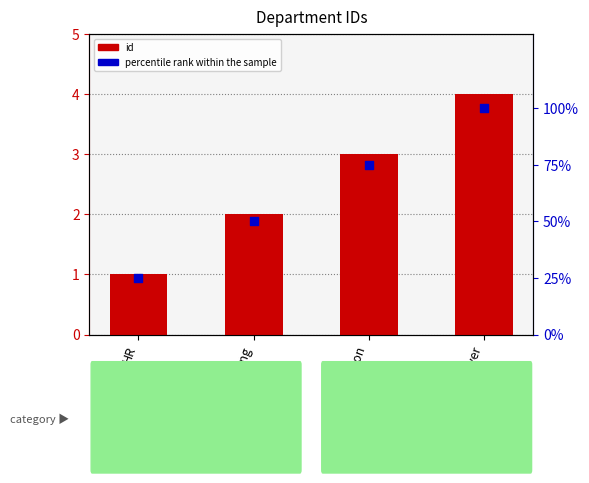

Which series has the largest Y range (max minus min)?

percentile rank within the sample